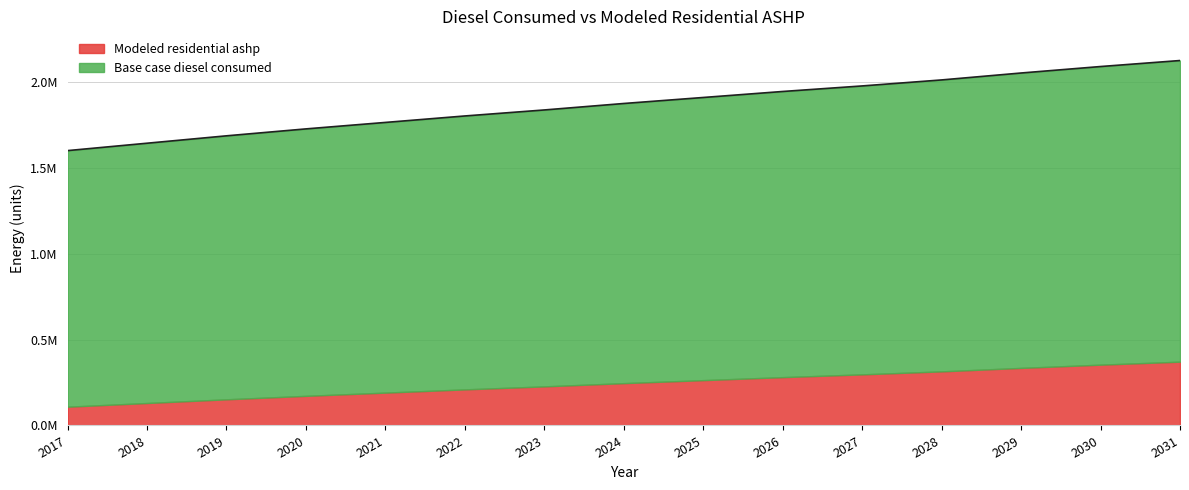

Reading right to left, transcribe all the data shown in this chart.

2126499.4	2091505.0	2053818.8	2013440.6	1978446.3	1946143.8	1911149.4	1876155.0	1838468.7	1803474.4	1765788.1	1728101.9	1687723.7	1644653.7	1601583.7